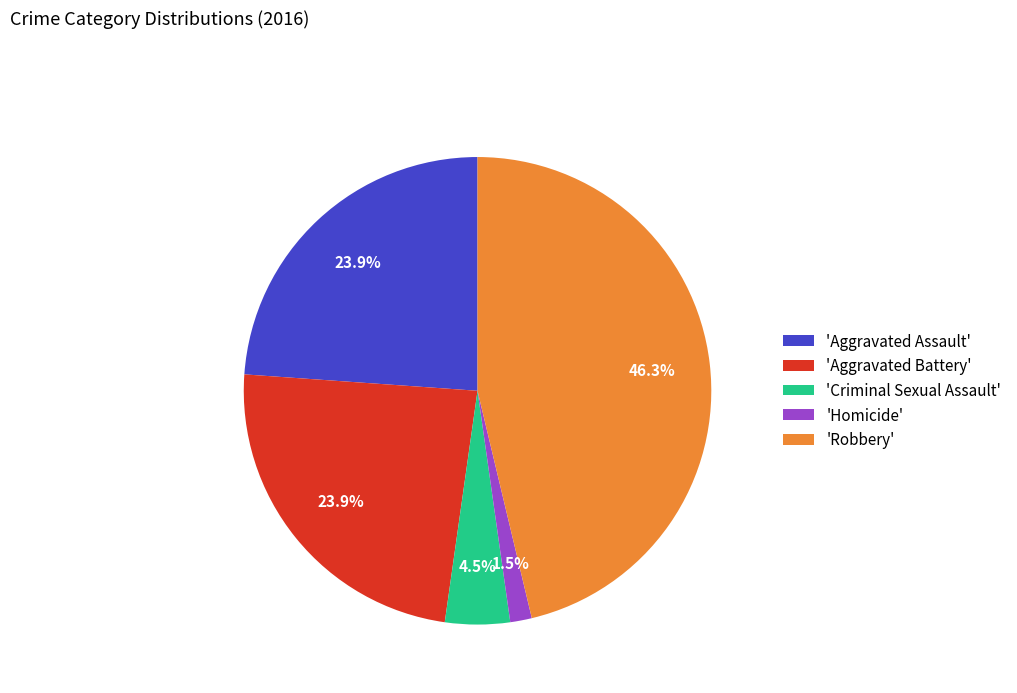

What is the ratio of the value at 'Robbery' to the value at 'Criminal Sexual Assault'?

10.3